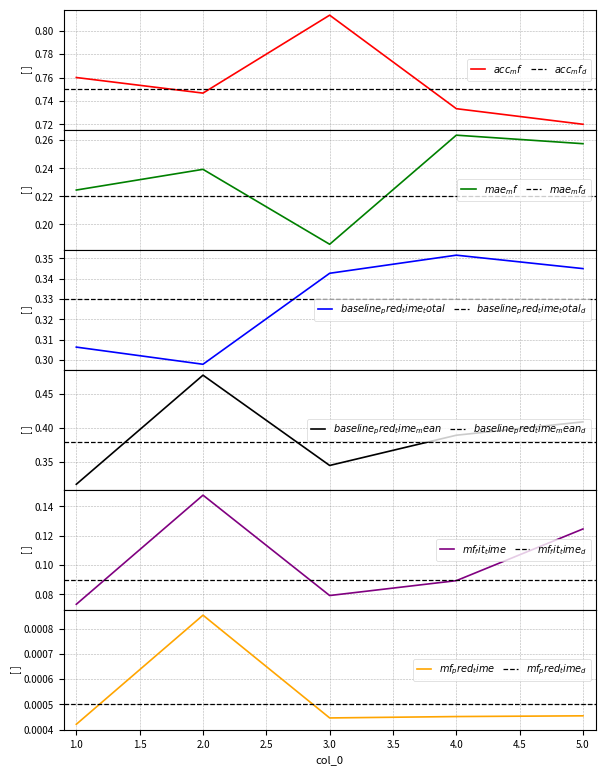

Is this an area chart (filled region under the line)?

No